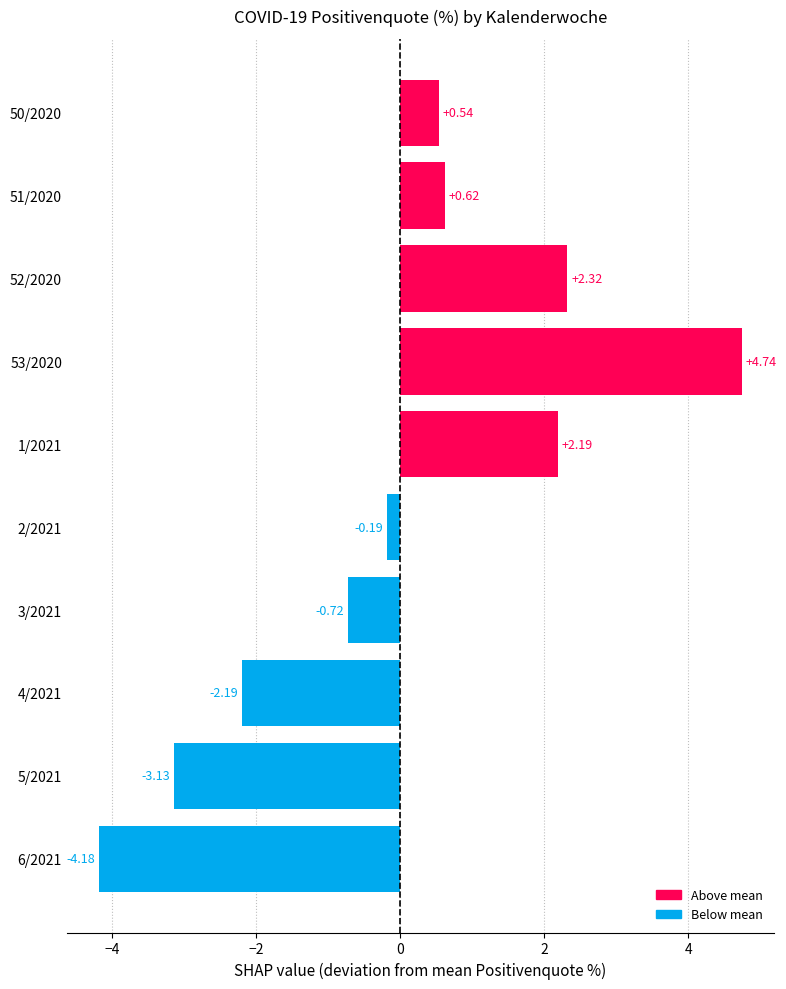

What is the difference between the maximum and second lowest values?

7.9